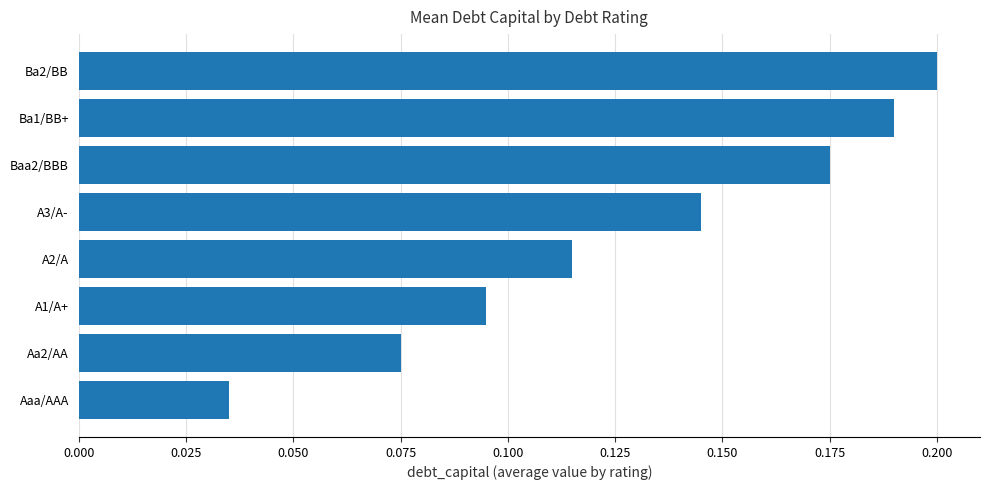

Is it true that the value at Ba2/BB is 0.2?

True